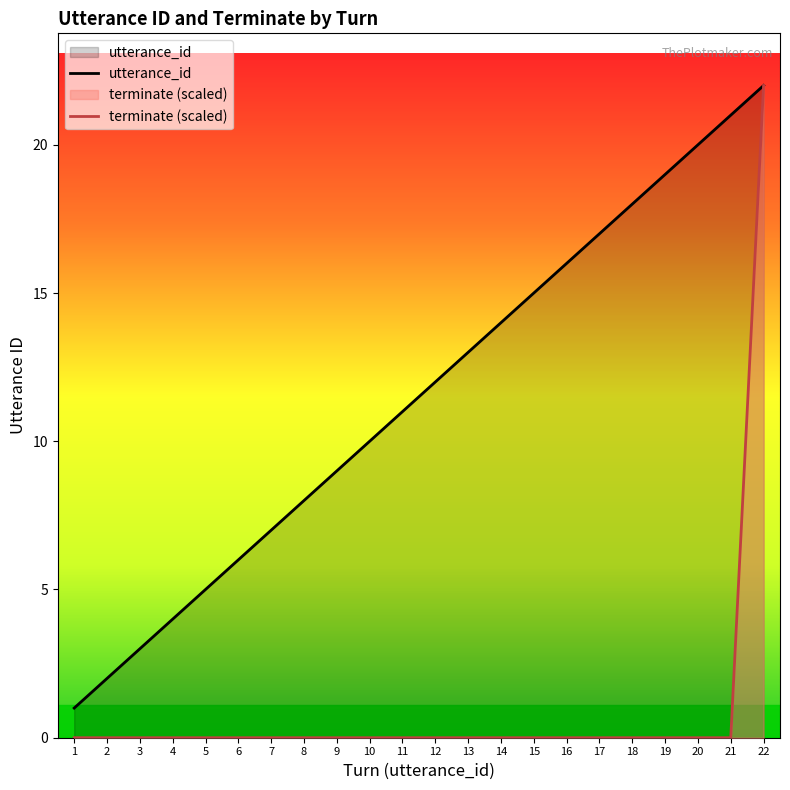

Which category has the highest value in the utterance_id series?

22